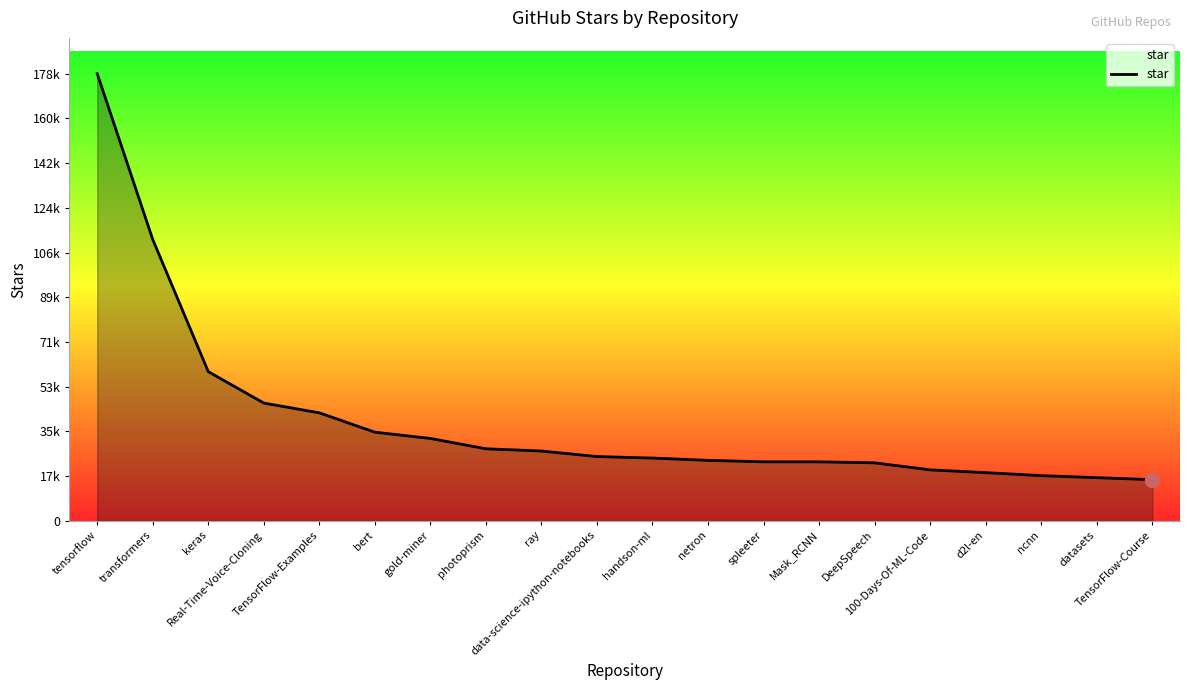

At which label is the value closest to 97200?

transformers